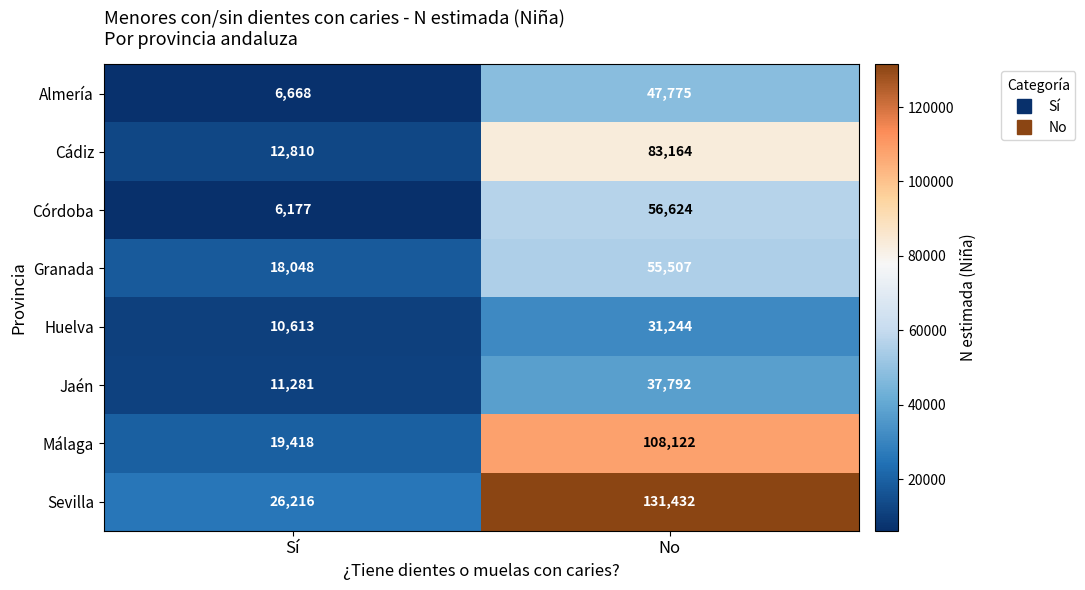

At which label is Sevilla closest to 78824?

Sí